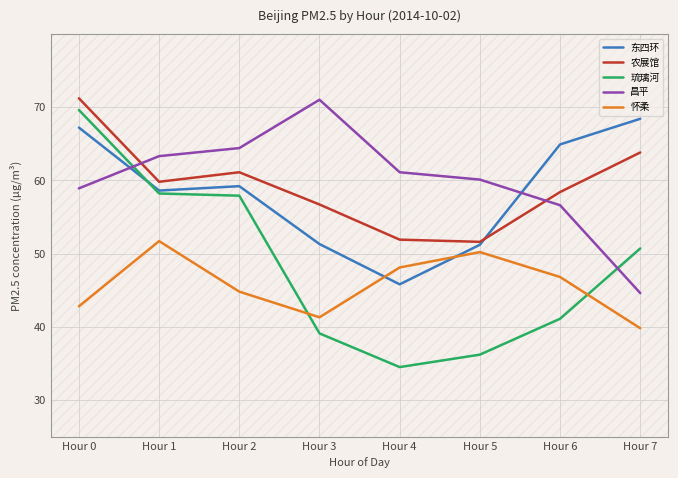

True or false: 怀柔 and 昌平 cross at least once.

False